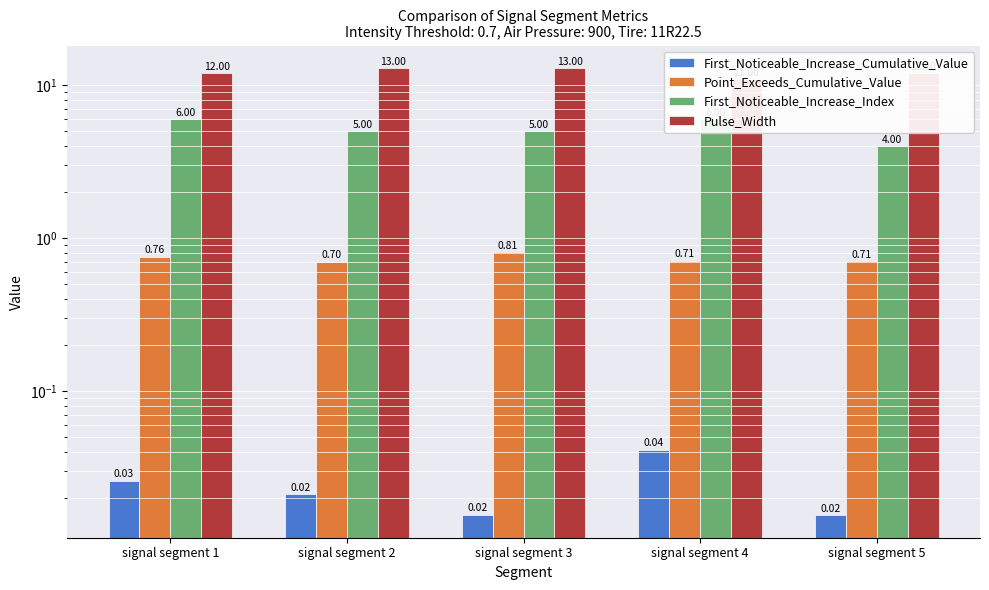

What is the difference between the First_Noticeable_Increase_Index values at signal segment 2 and signal segment 4?

1.0